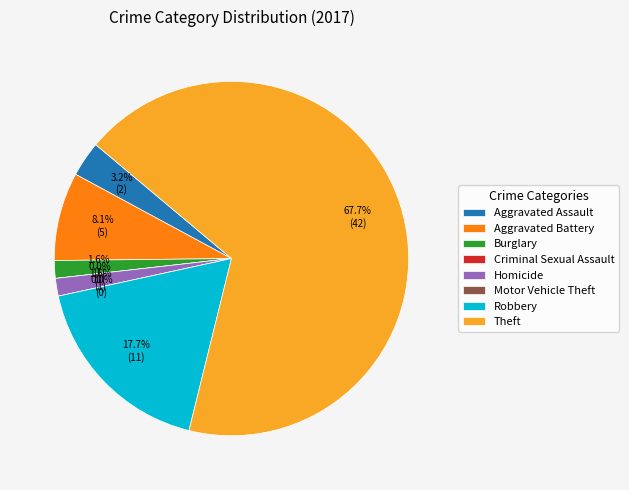

Which has a higher value, Homicide or Burglary?

Homicide